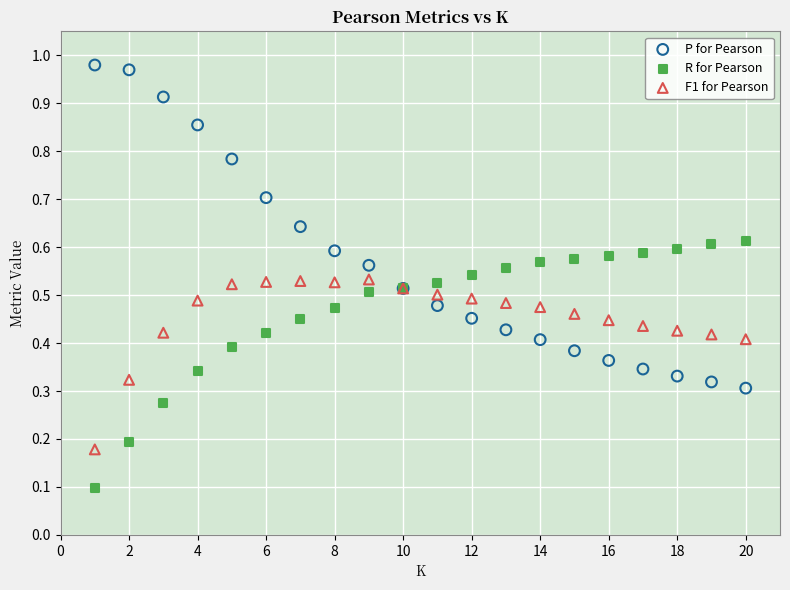

Which series contains the highest Y value?

P for Pearson